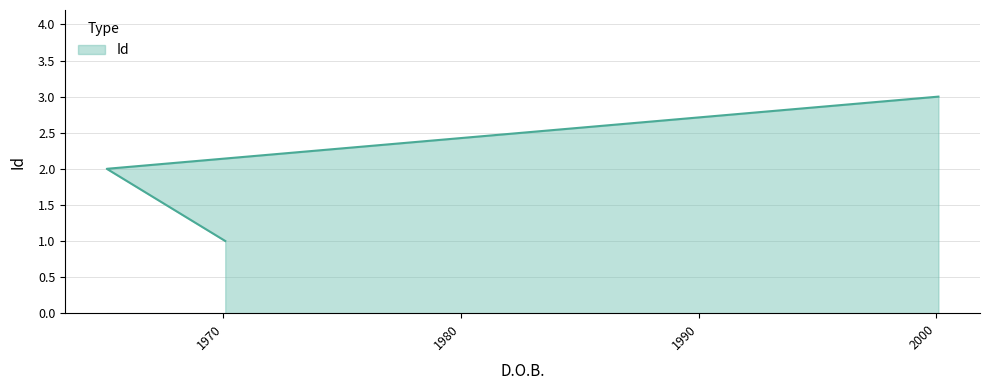

Between 2000-02-01 and 1970-02-01, which is larger?

2000-02-01